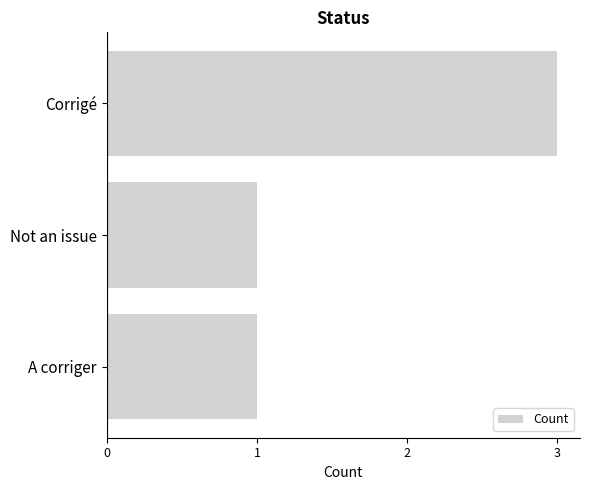

Reading top to bottom, extract all data points from this chart.

Corrigé=3	Not an issue=1	A corriger=1